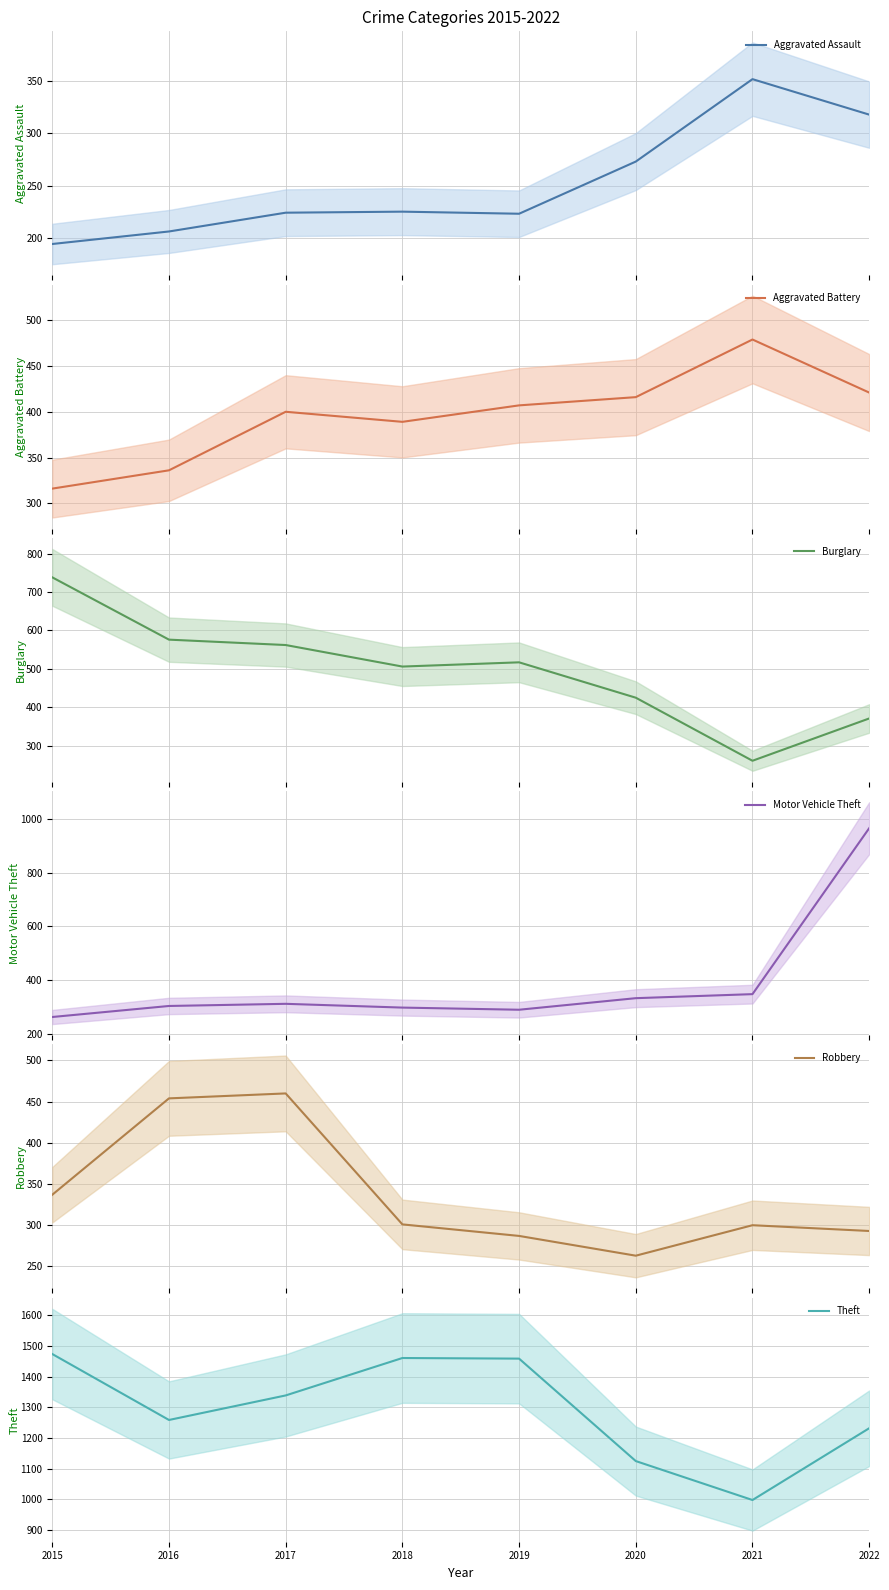

Reading left to right, list all the values displayed in this chart.

Aggravated Assault: 194	206	224	225	223	273	352	318
Aggravated Battery: 316	336	400	389	407	416	479	421
Burglary: 738	576	562	506	517	425	261	371
Motor Vehicle Theft: 263	304	312	298	290	333	348	965
Robbery: 337	454	460	301	287	263	300	293
Theft: 1474	1259	1339	1461	1459	1125	998	1232